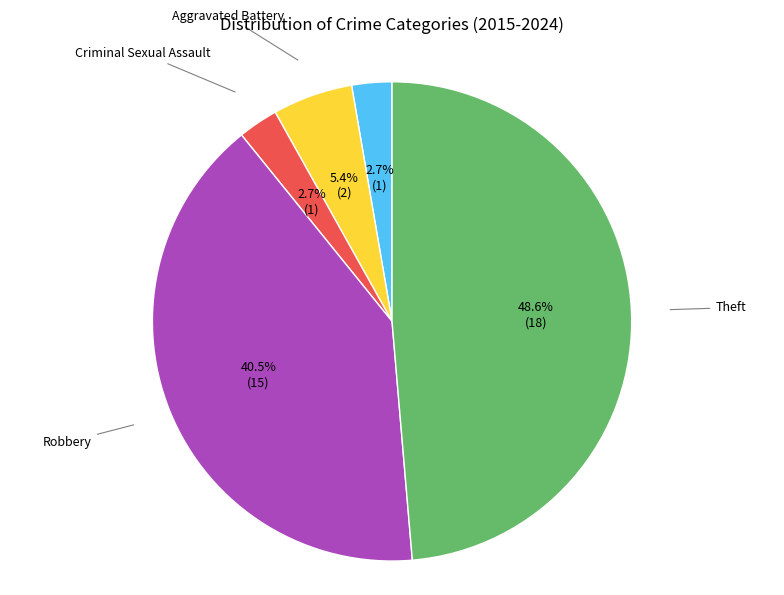

How many segments does this pie chart have?

5